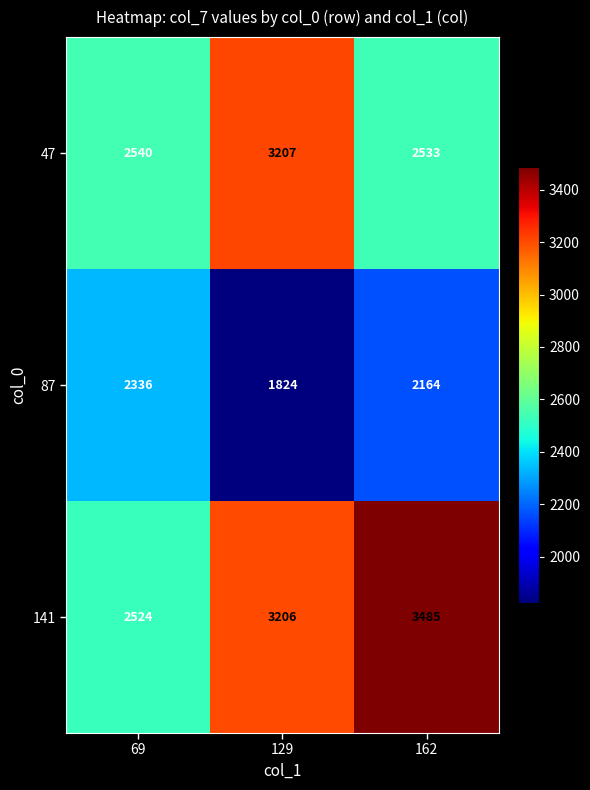

Count the number of categories in the chart.

3